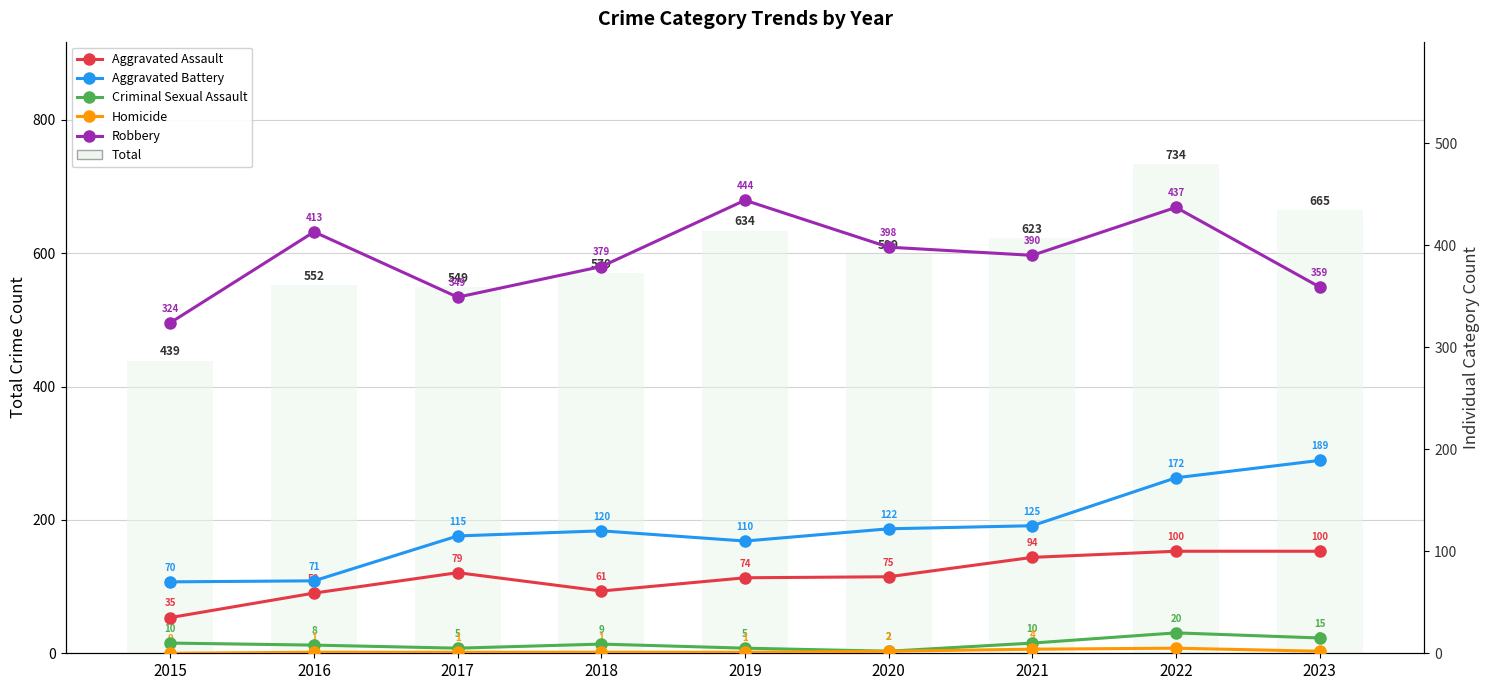

How many series are shown in this chart?

5